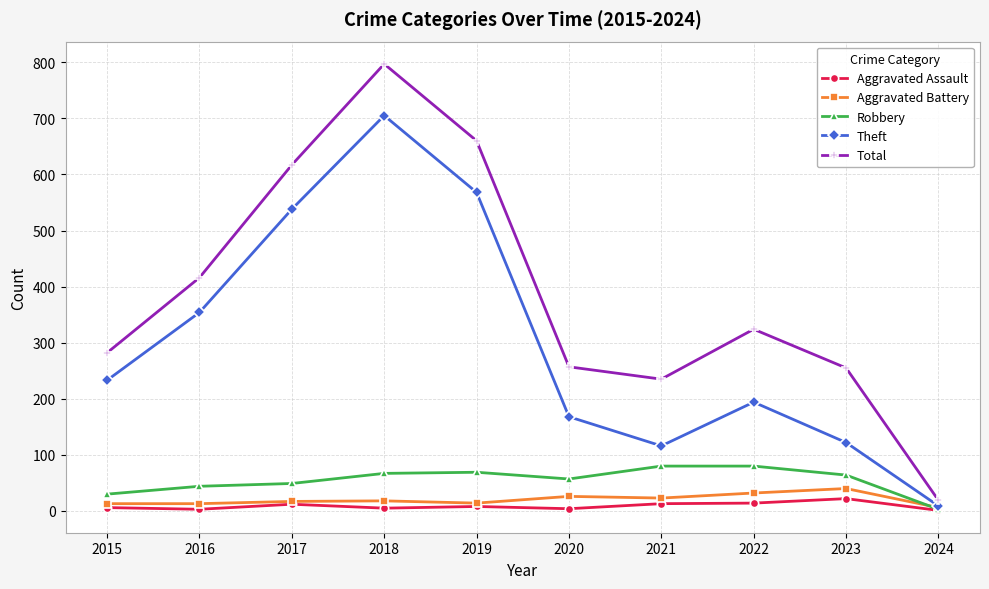

What are all the series names shown in the legend?

Aggravated Assault, Aggravated Battery, Robbery, Theft, Total